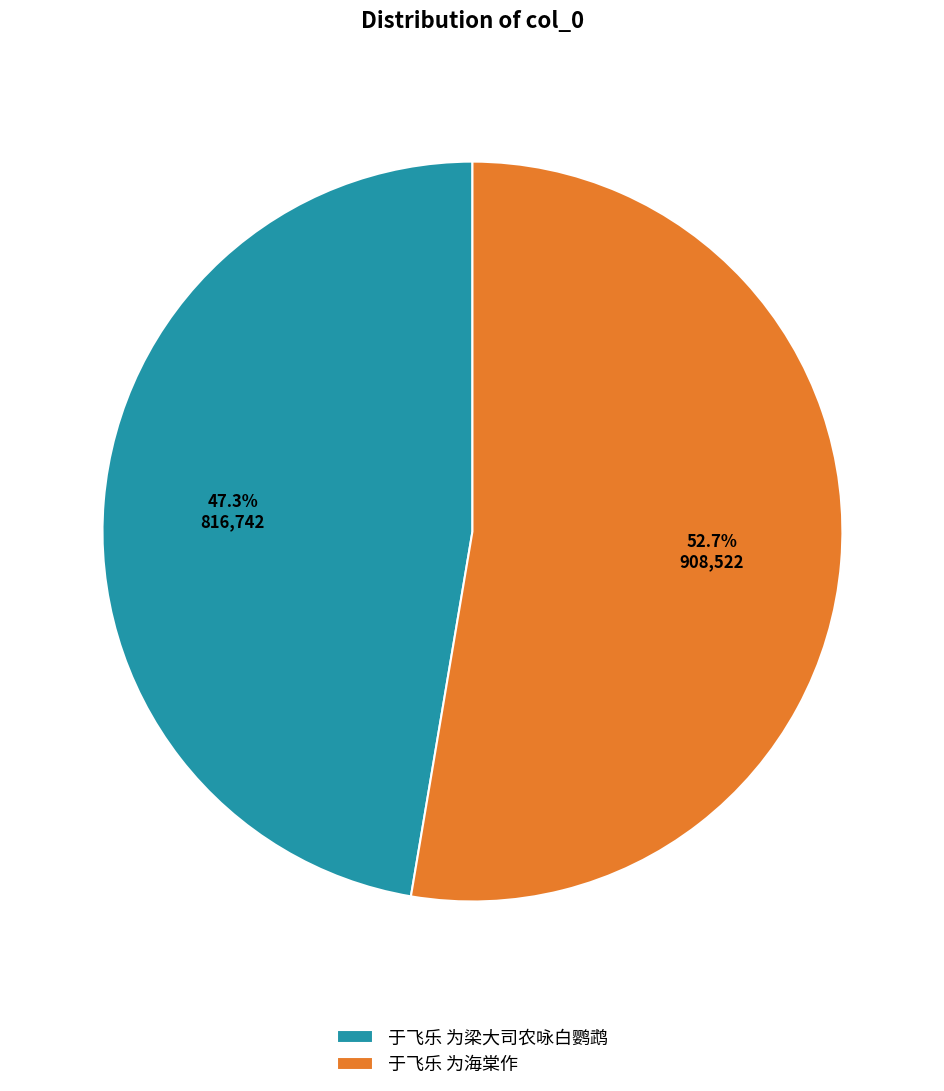

To the nearest percent, what is the combined percentage of 于飞乐 为梁大司农咏白鹦鹉 and 于飞乐 为海棠作?

100%